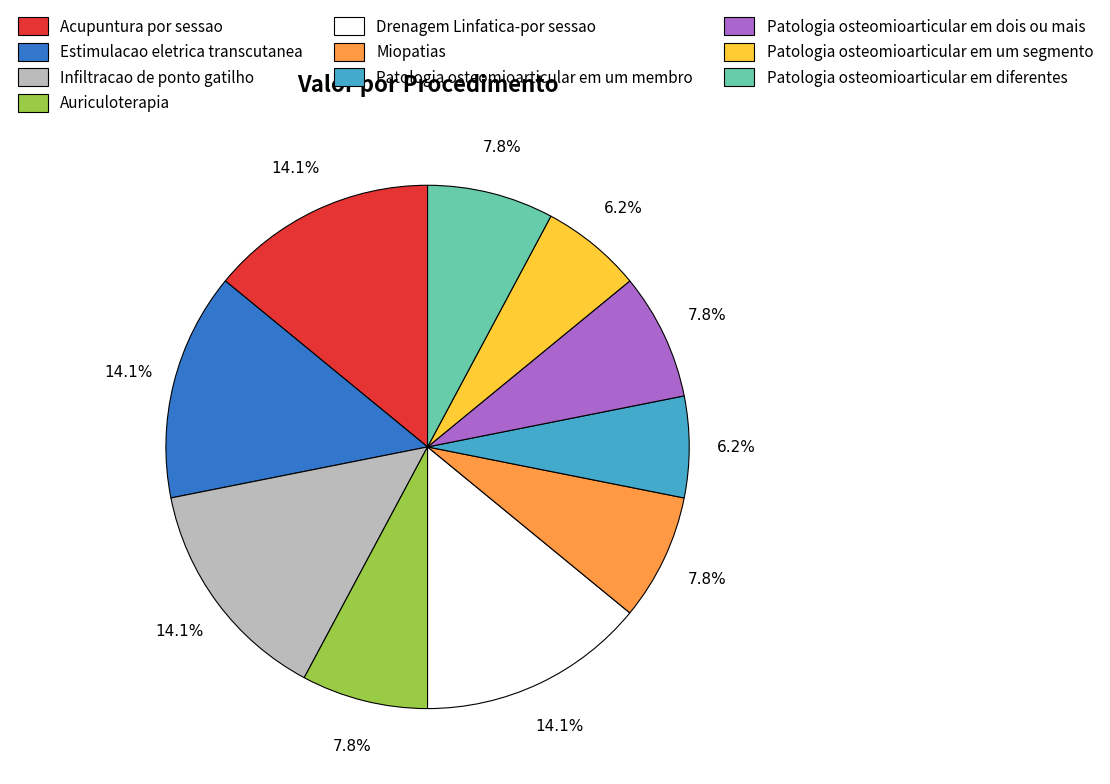

How many segments does this pie chart have?

10